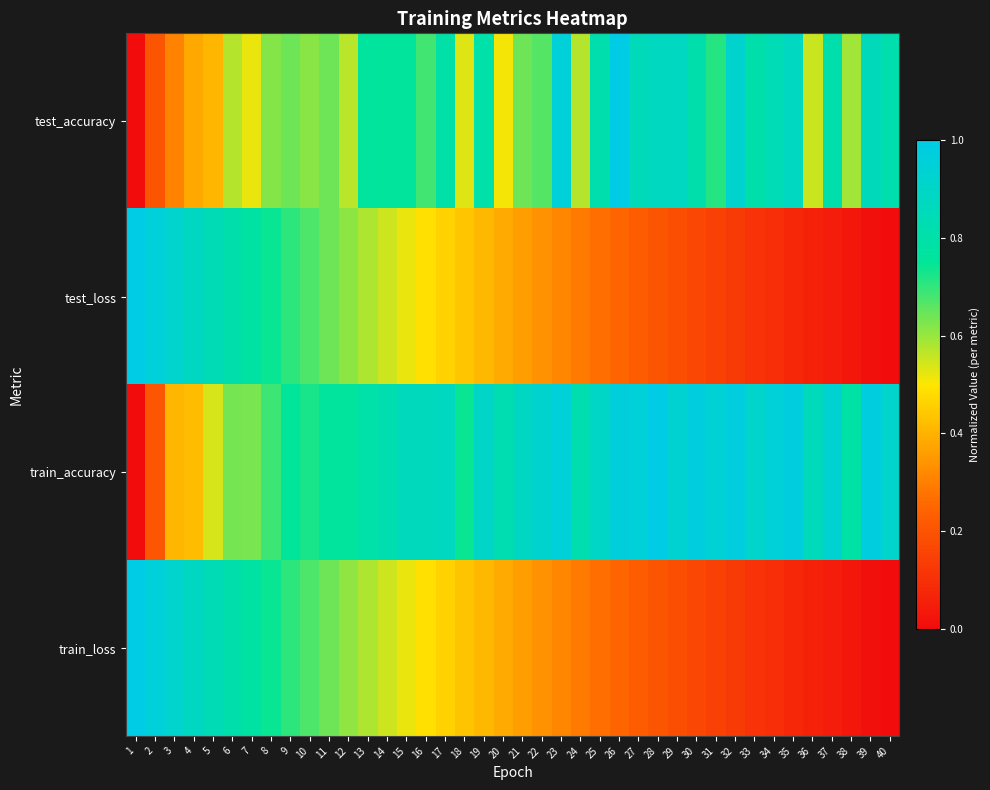

At which category is the sum across all series the highest?

6